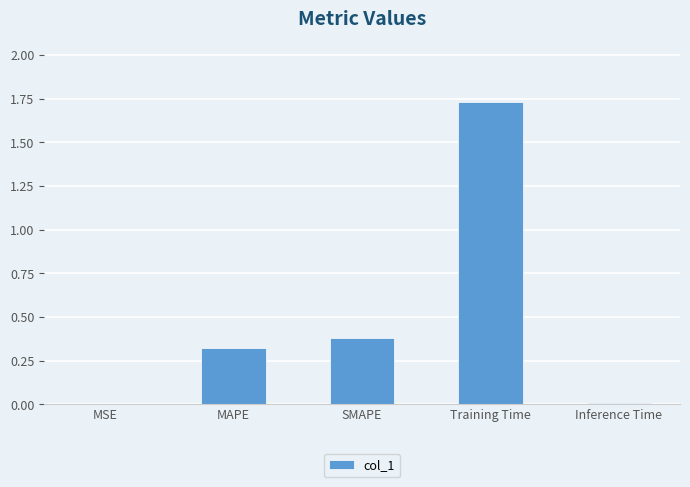

What is the change in value from SMAPE to Training Time?

+1.4